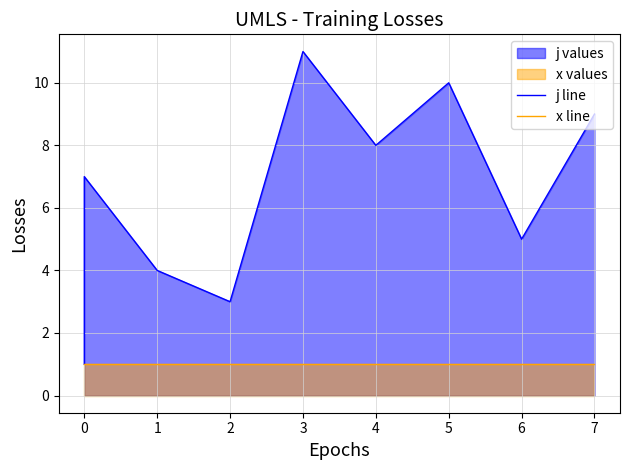

True or false: x line and j line cross at least once.

False